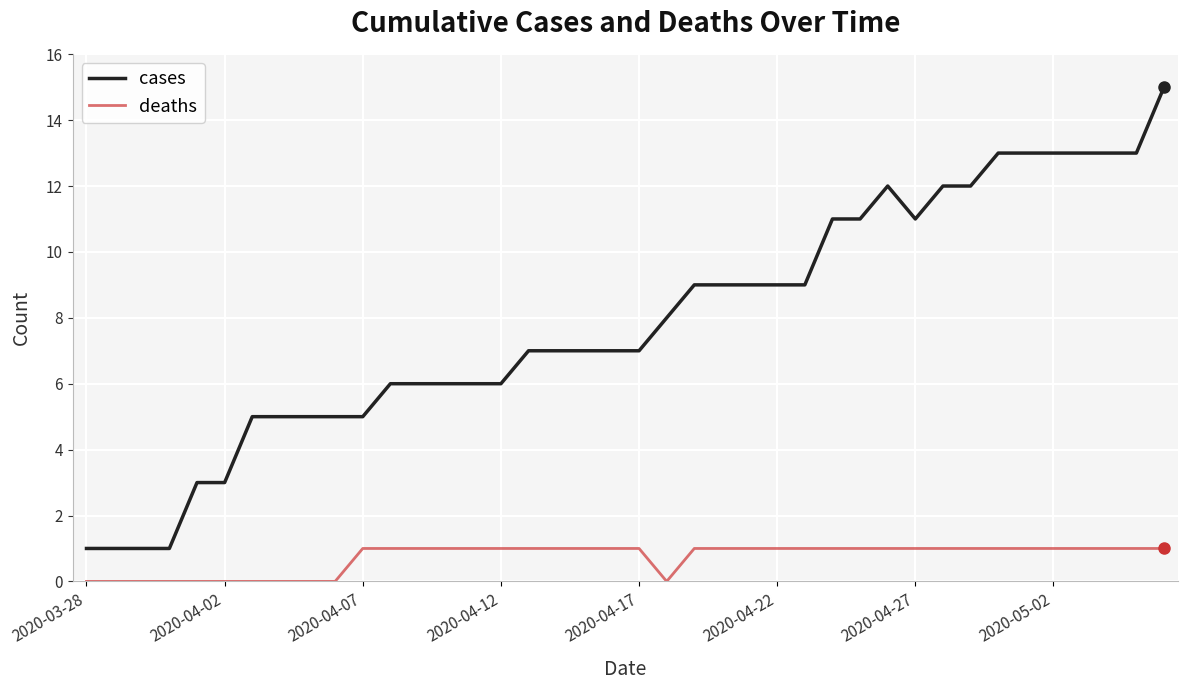

Which series has the largest range (max minus min)?

cases